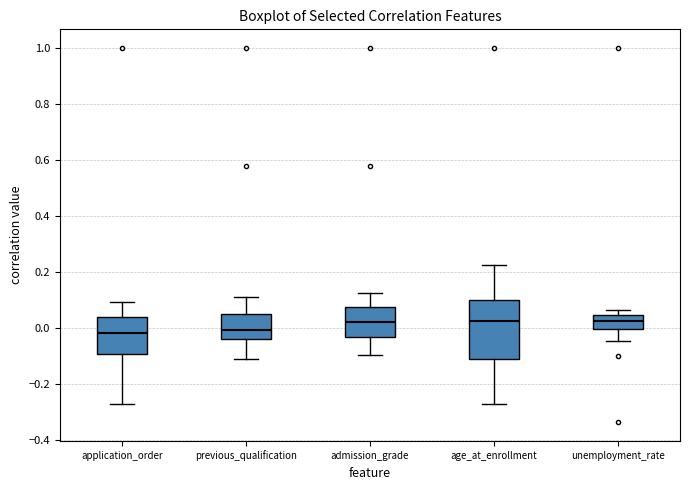

Reading left to right, transcribe this box plot: for each box, give where its median line is, the range the box spans, and where its two whiskers end, as read against the y-axis. The values are not printed on the chart, so give them approximately, as read against the axis.

application_order: median -0.02, box -0.10 to 0.04, whiskers -0.28 to 0.10
previous_qualification: median 0.00, box -0.04 to 0.06, whiskers -0.12 to 0.12
admission_grade: median 0.02, box -0.04 to 0.08, whiskers -0.10 to 0.12
age_at_enrollment: median 0.02, box -0.12 to 0.10, whiskers -0.28 to 0.22
unemployment_rate: median 0.02, box 0.00 to 0.04, whiskers -0.04 to 0.06